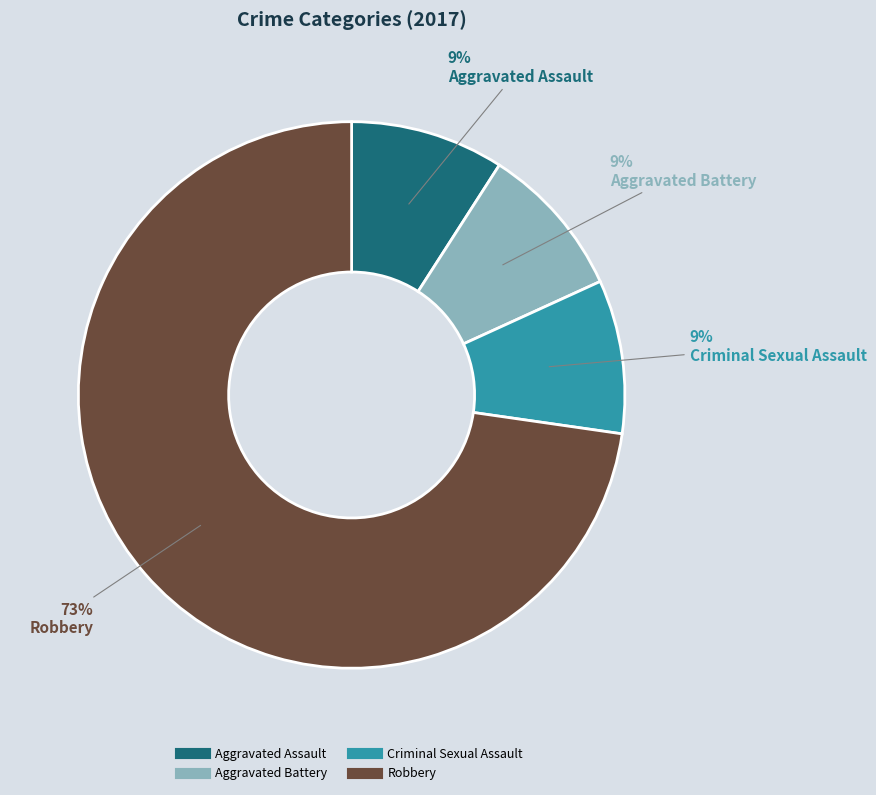

What is the ratio of the value at Aggravated Assault to the value at Criminal Sexual Assault?

1.0